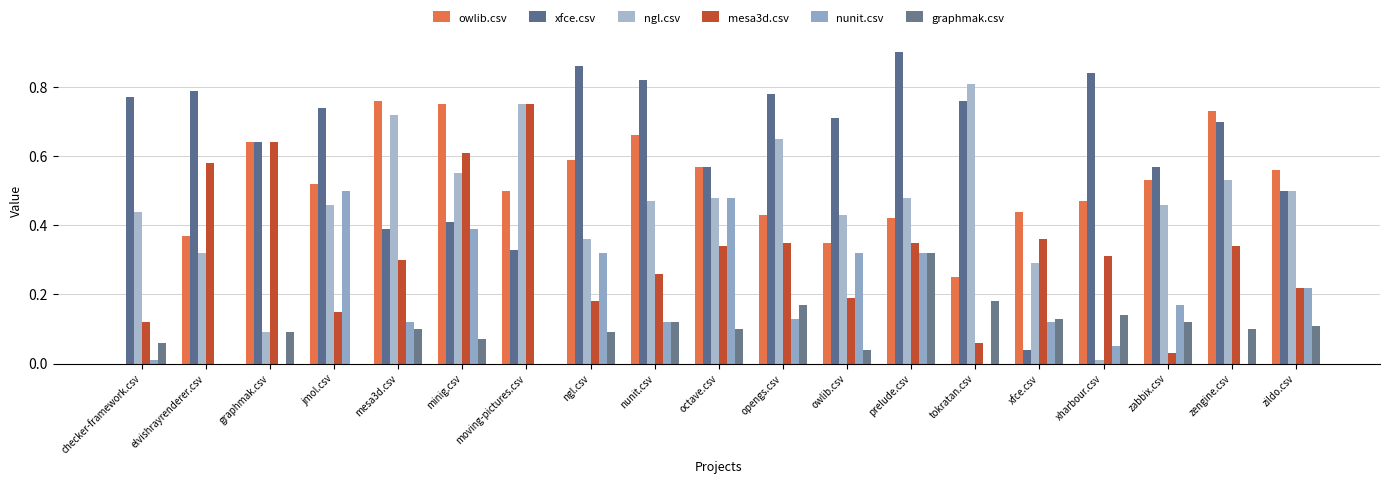

At owlib.csv, list the series in order from smallest to largest.

graphmak.csv, mesa3d.csv, nunit.csv, owlib.csv, ngl.csv, xfce.csv